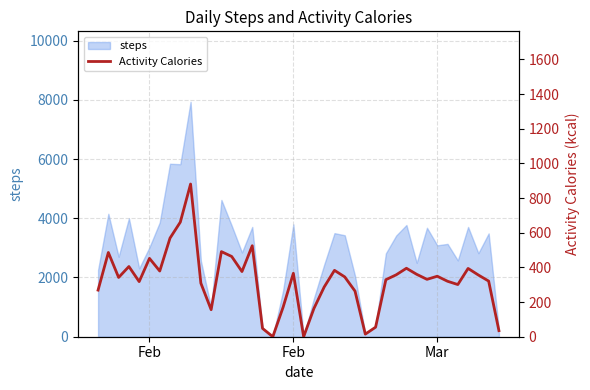

At which category does the data reach its first local peak?

Feb